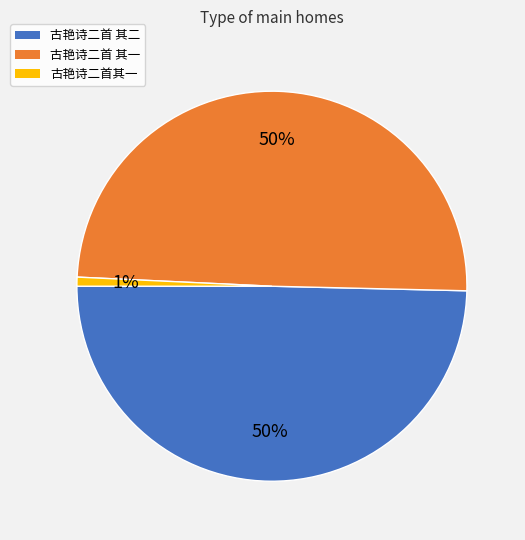

Which category has the smallest portion of the pie?

古艳诗二首其一